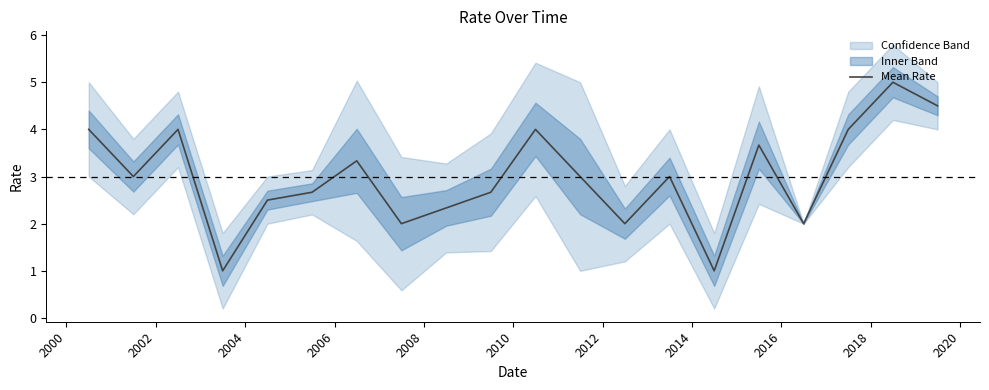

Reading left to right, extract all data points from this chart.

4.0	3.0	4.0	1.0	2.5	2.7	3.3	2.0	2.3	2.7	4.0	3.0	2.0	3.0	1.0	3.7	2.0	4.0	5.0	4.5